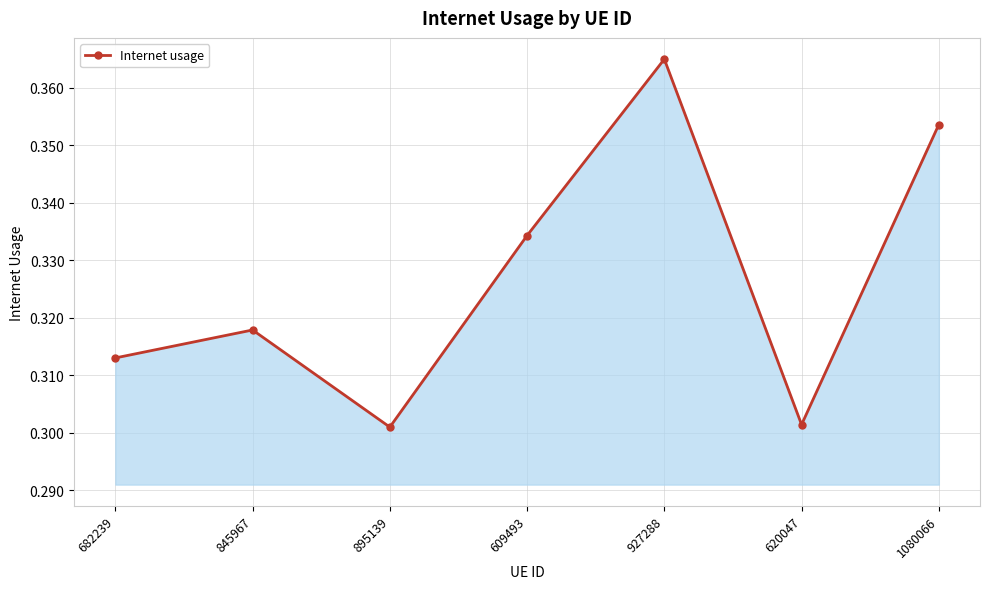

At which category does the chart reach its peak across all series?

927288